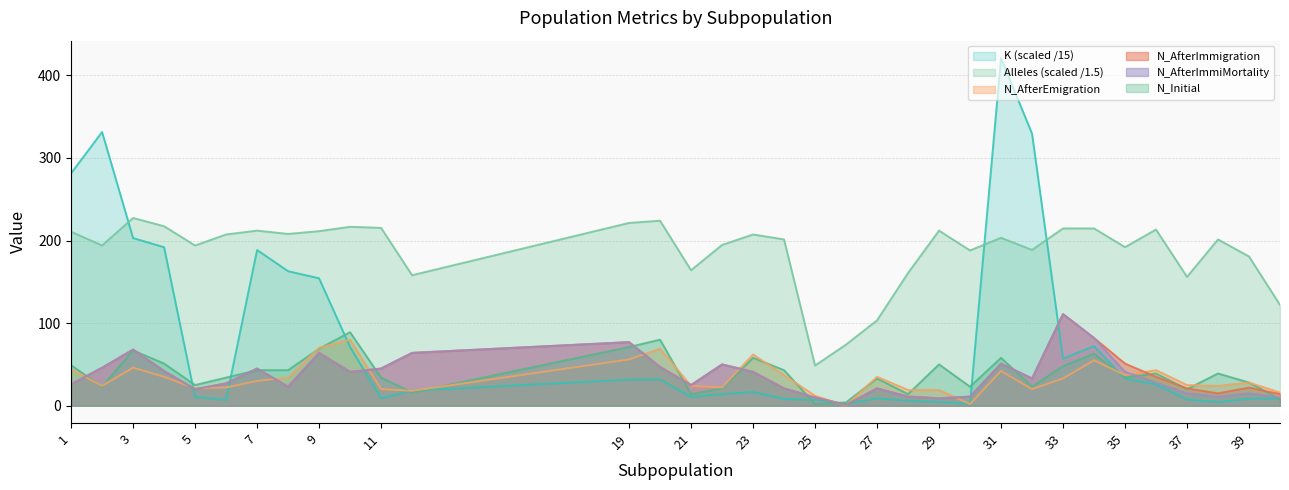

The K series shows 8.6 at 39. True or false?

True